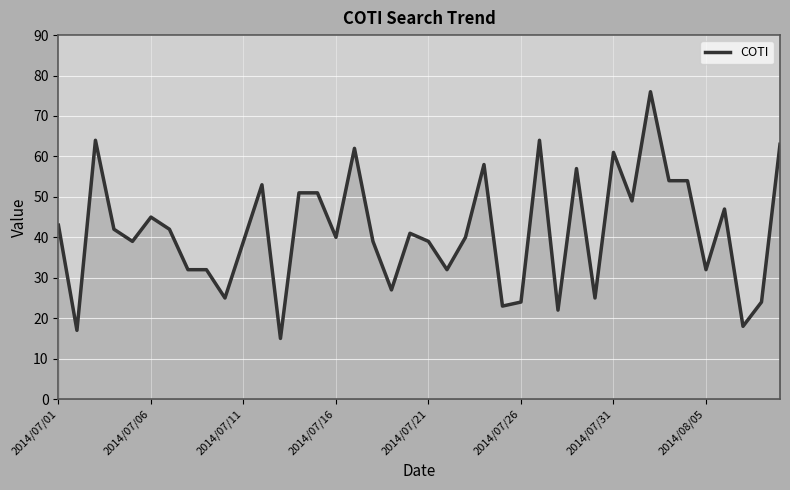

What is the difference between the maximum and minimum values?

61